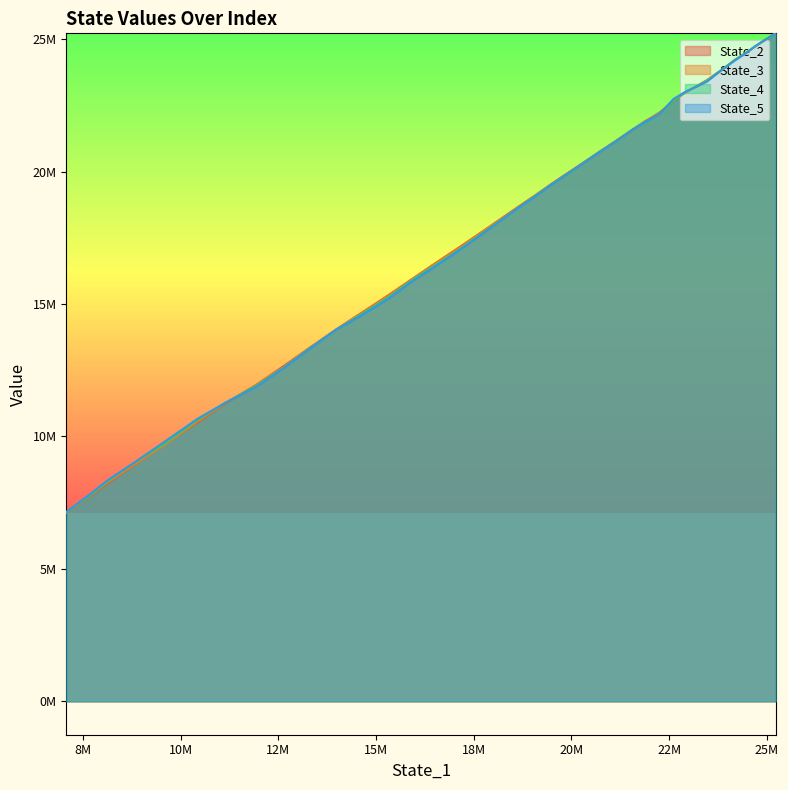

Is it true that State_2 equals 39263825.7 at 2?

False